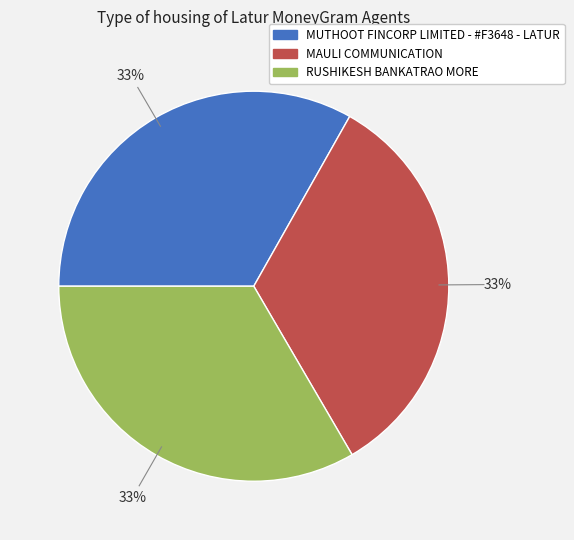

What is the ratio of the value at MAULI COMMUNICATION to the value at MUTHOOT FINCORP LIMITED - #F3648 - LATUR?

1.0